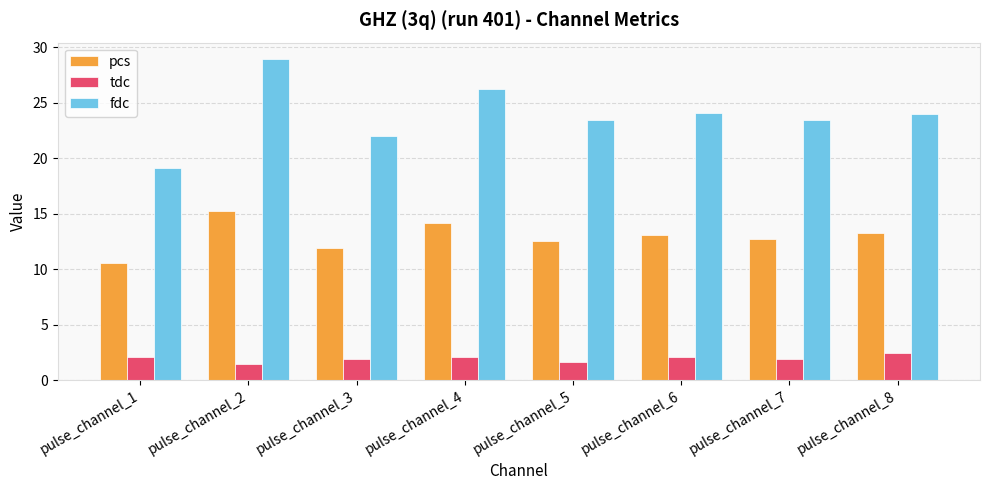

What is the value of the pcs bar at the 3rd from the left?

12.0